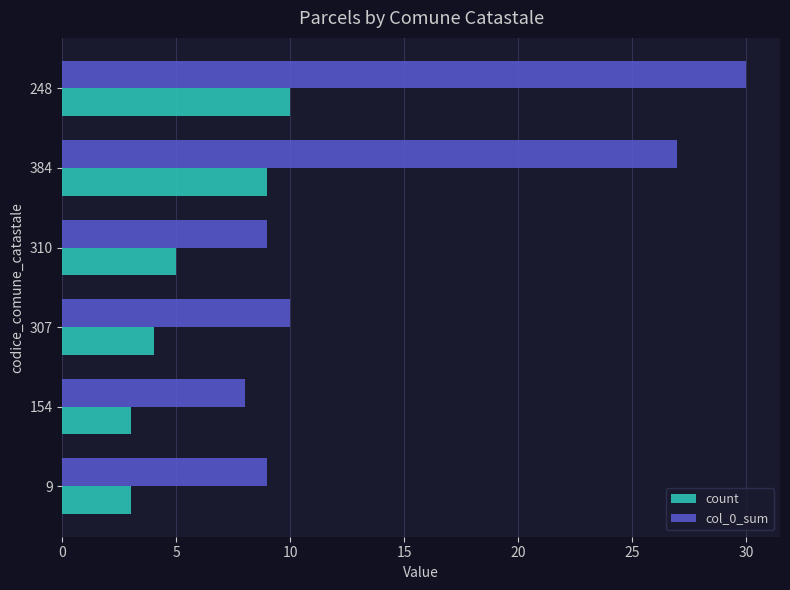

True or false: count has a value of 16 at 384.

False